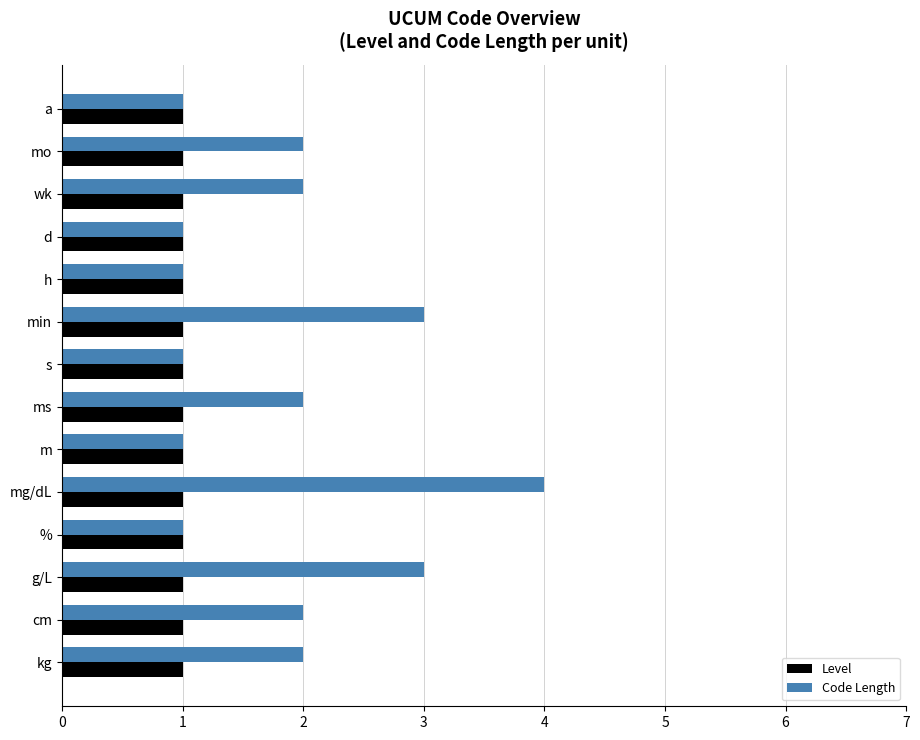

What is the total value across all series at kg?

3